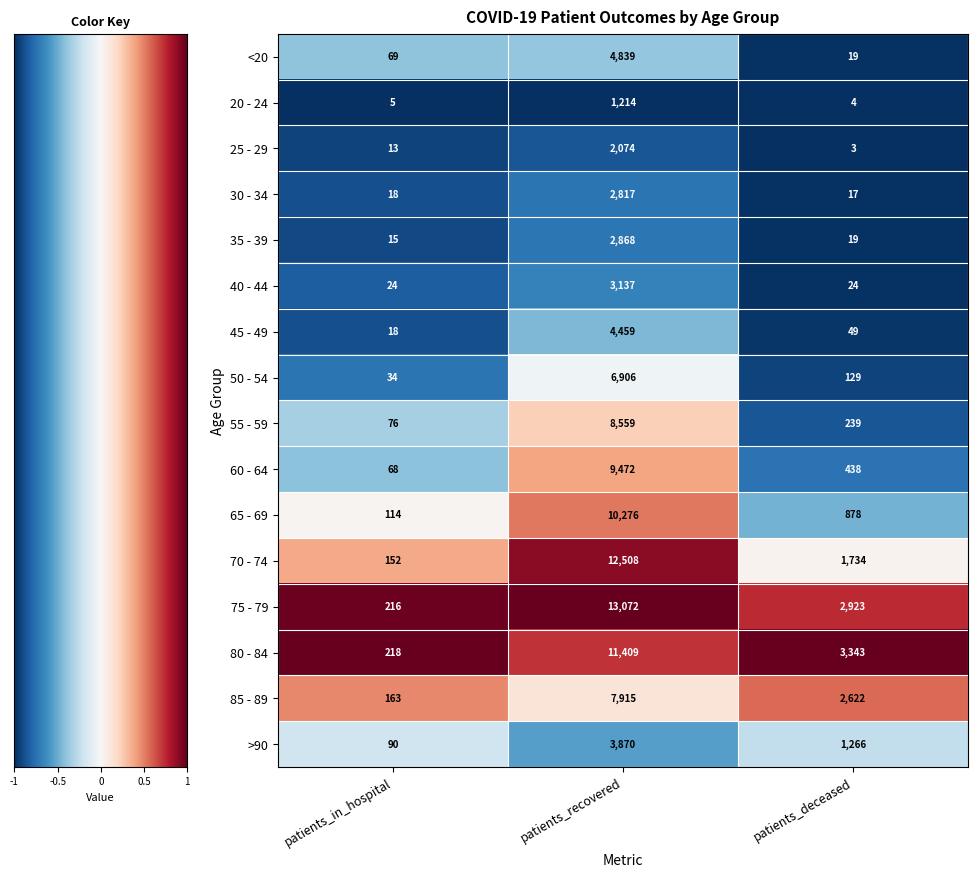

What is the difference between the highest and lowest values at patients_in_hospital?

1.9